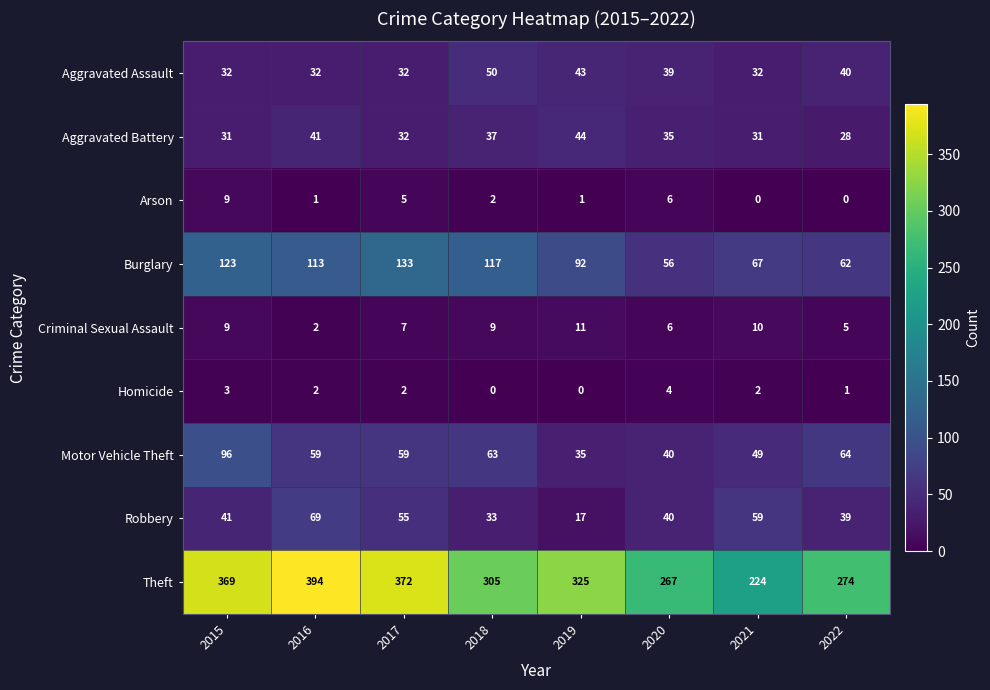

Which series has the largest total across all categories?

Theft